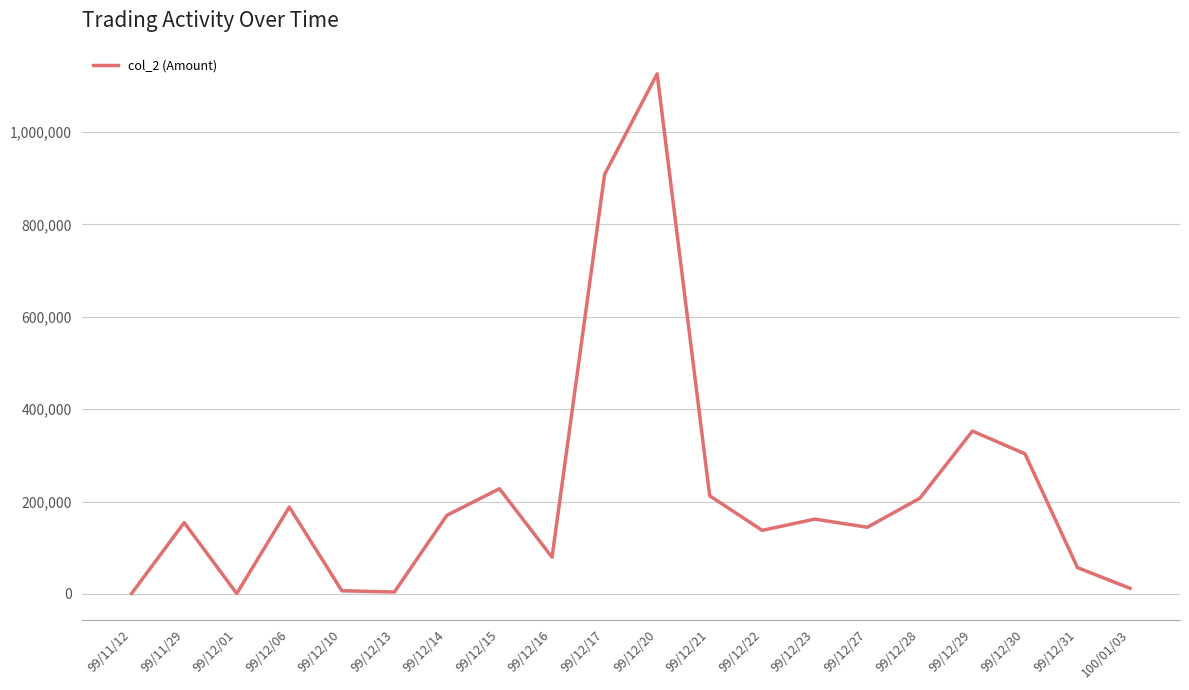

Which has a higher value, 99/12/14 or 99/12/31?

99/12/14